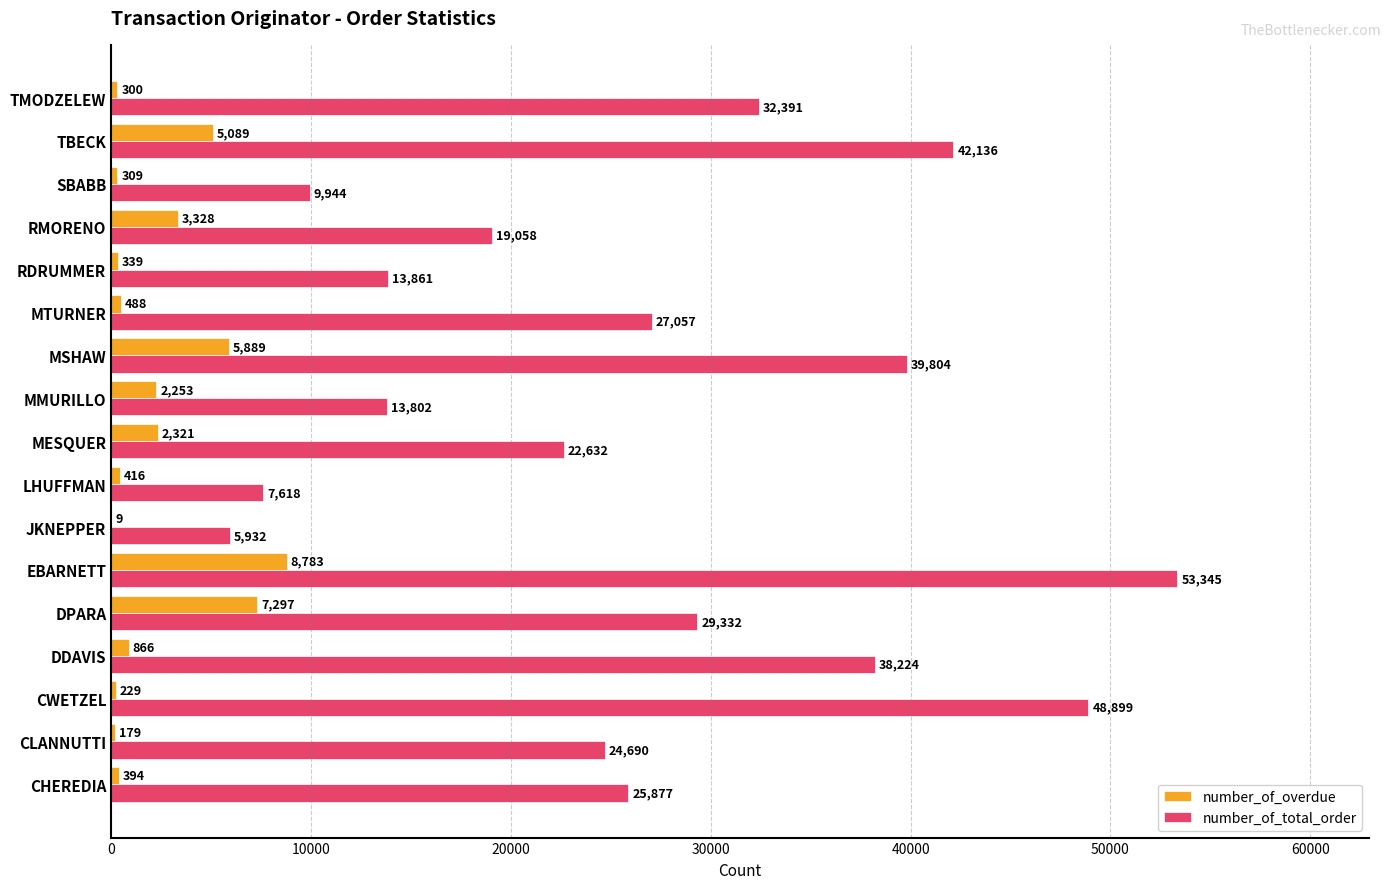

Which series has the largest total across all categories?

number_of_total_order